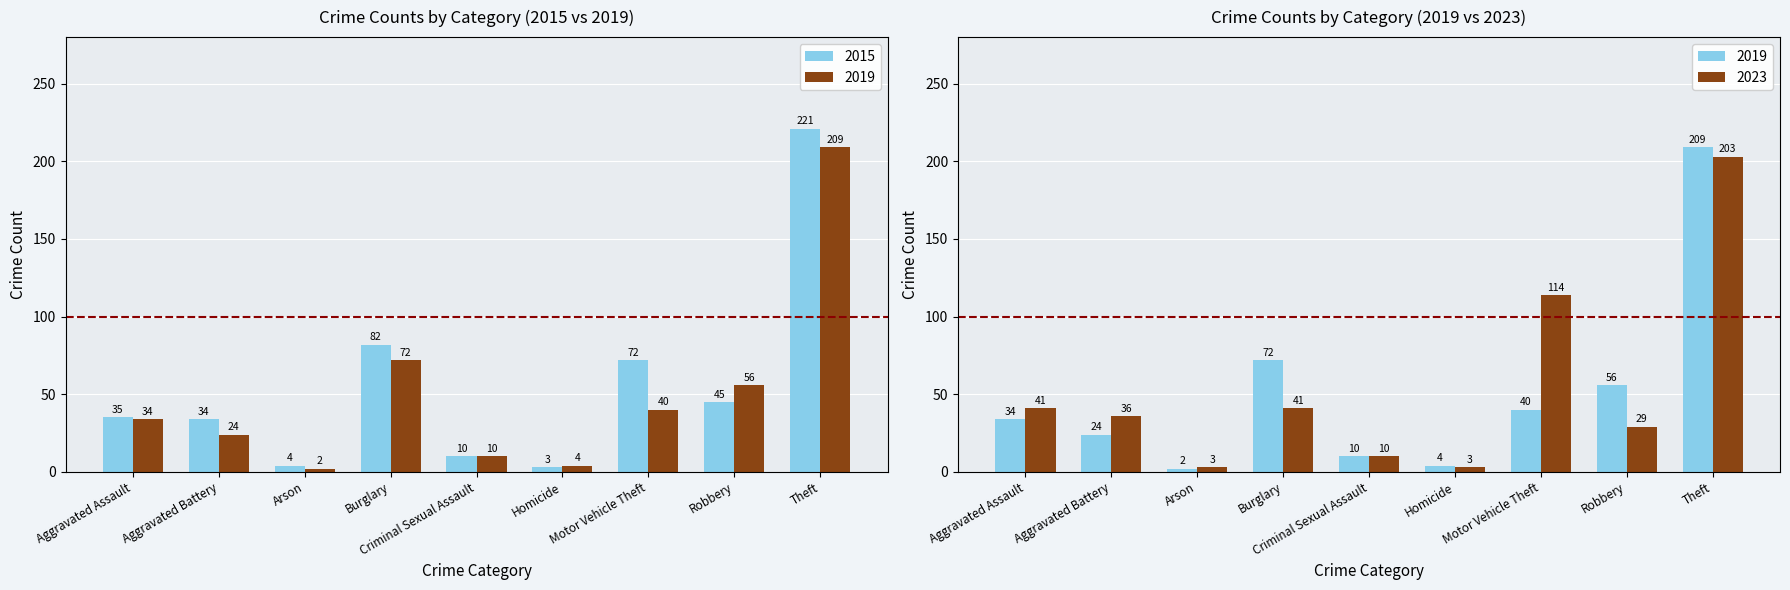

What are all the series names shown in the legend?

2015, 2019, 2023